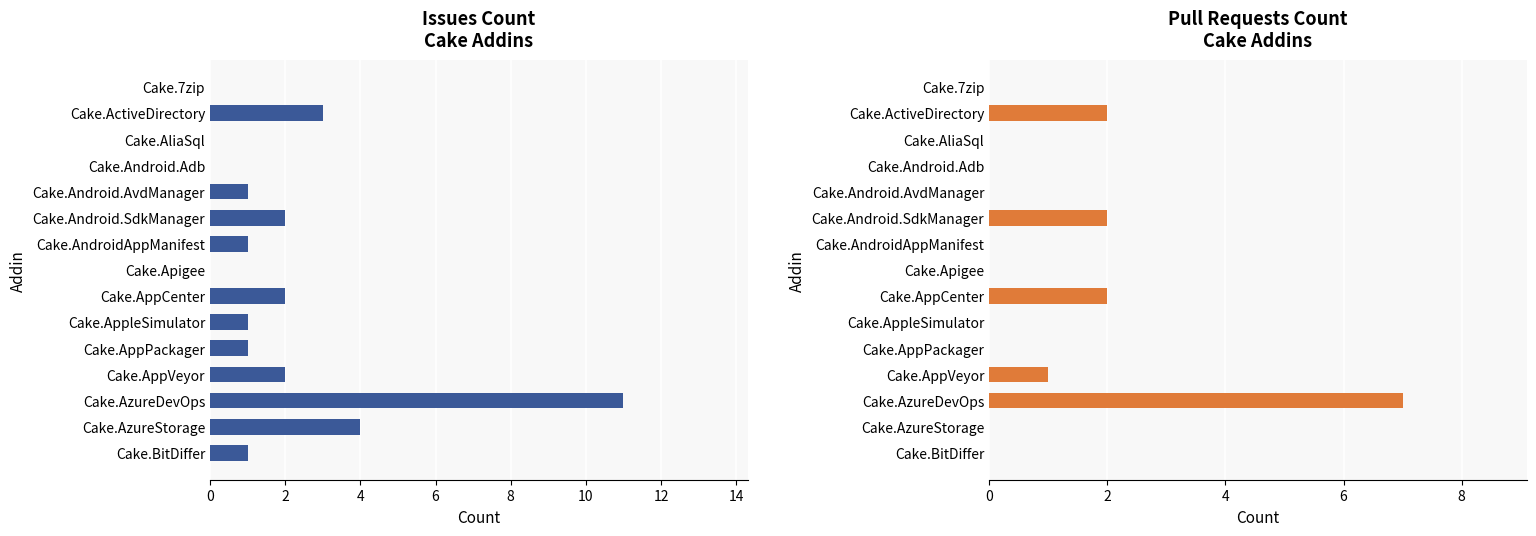

Reading left to right, what are all the values shown in this chart?

Issues count: 0	3	0	0	1	2	1	0	2	1	1	2	11	4	1
Pull requests count: 0	2	0	0	0	2	0	0	2	0	0	1	7	0	0